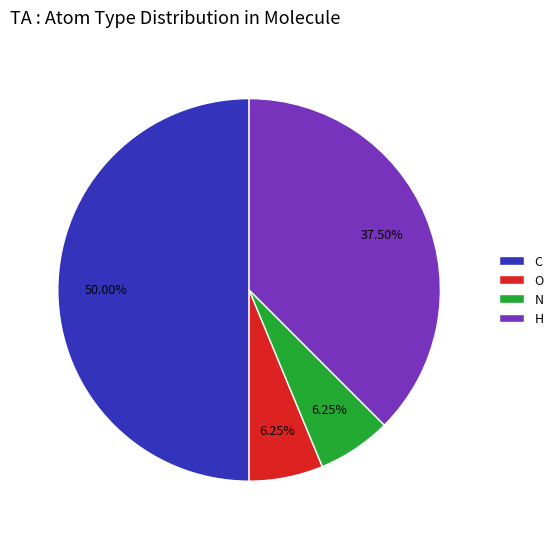

Does N account for over 50% of the chart?

No